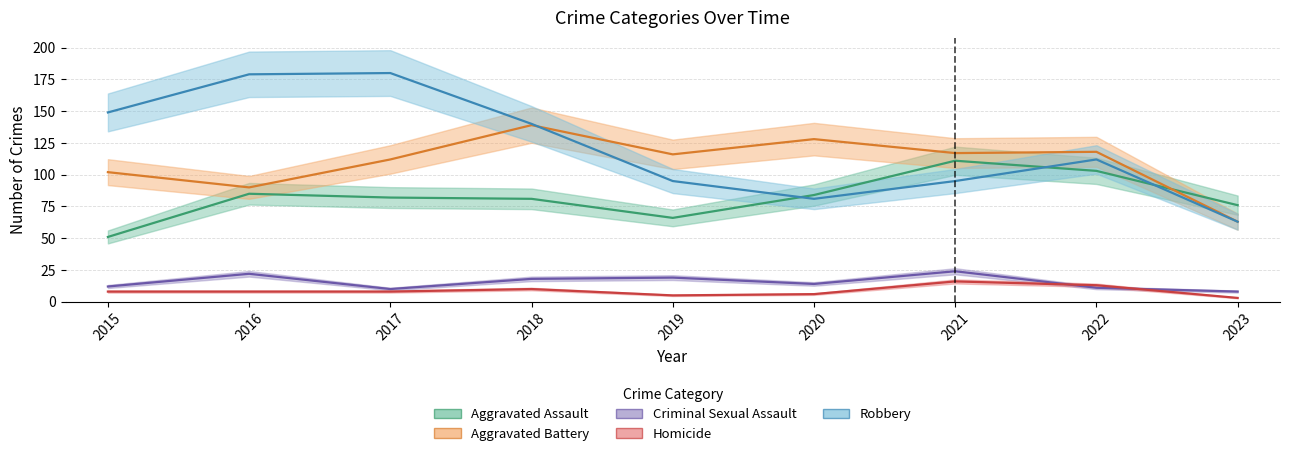

Rank the series by their maximum value, from lowest to highest.

Homicide, Criminal Sexual Assault, Aggravated Assault, Aggravated Battery, Robbery